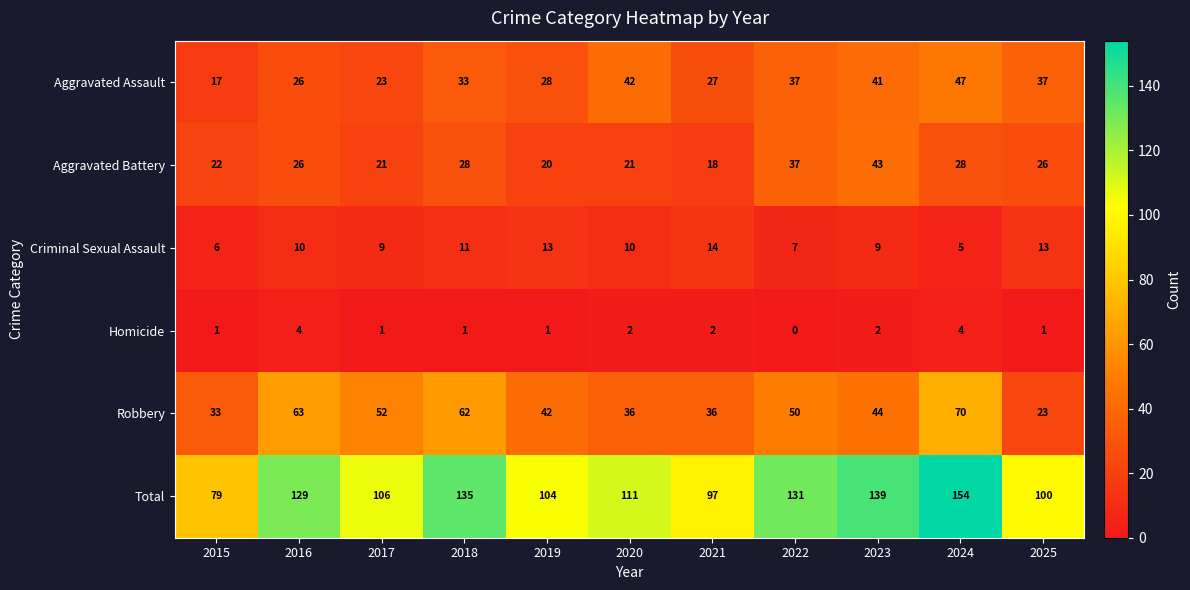

What is the total value across all series at 2022?

262